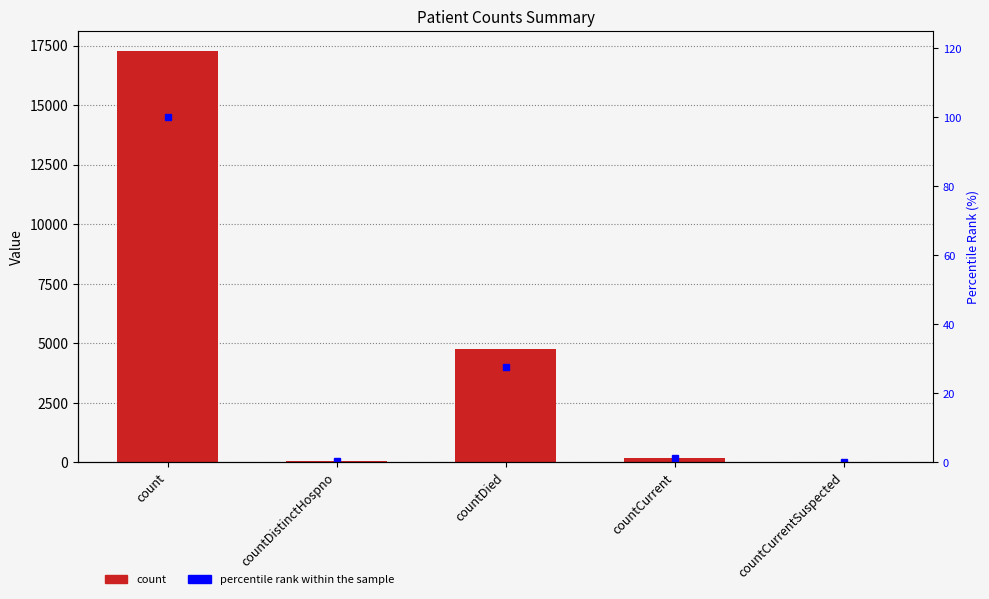

Which category has the highest value in the count series?

count